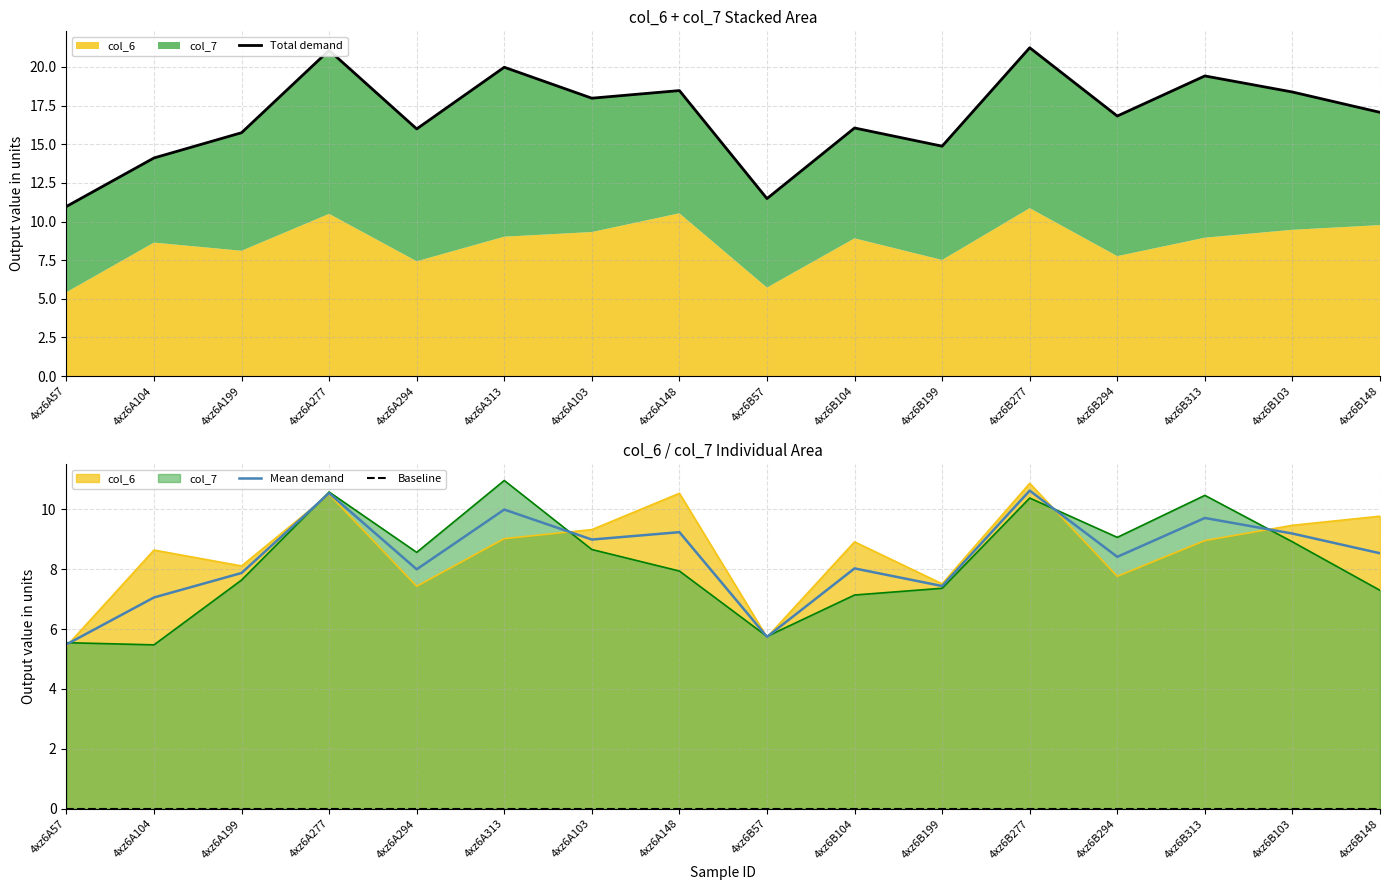

Which series has the largest total across all categories?

Total demand